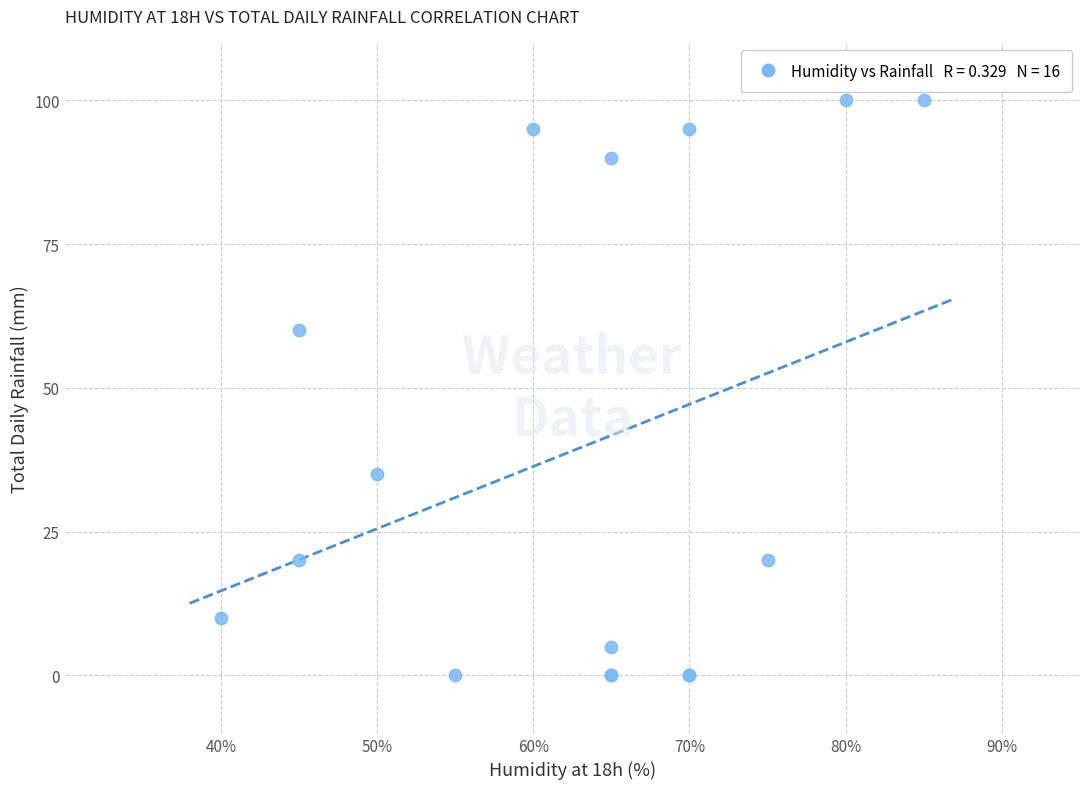

What Y value in the scatter plot is closest to 50?

60